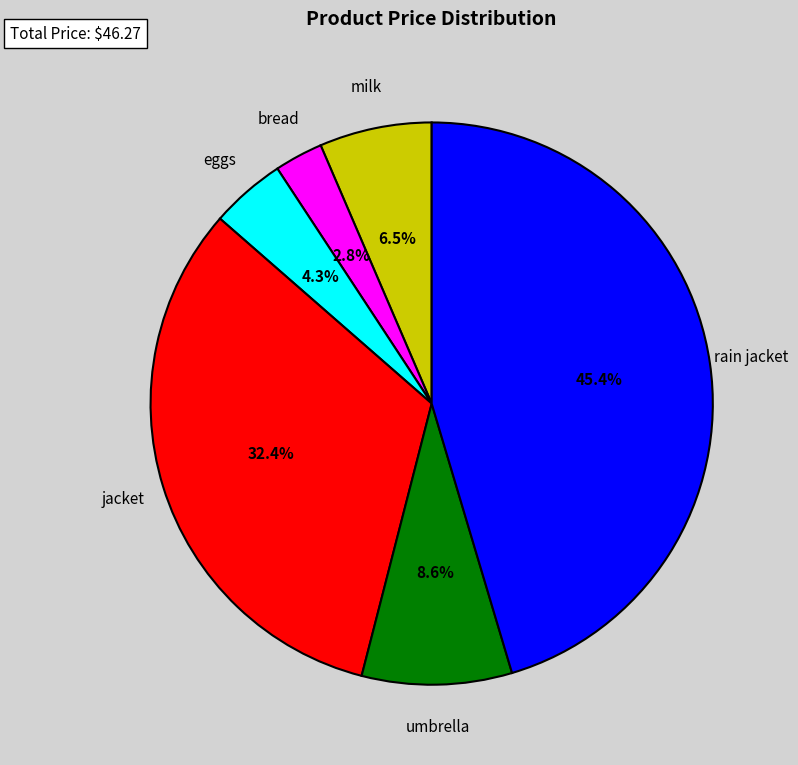

To the nearest percent, what percentage of the pie is rain jacket?

45%